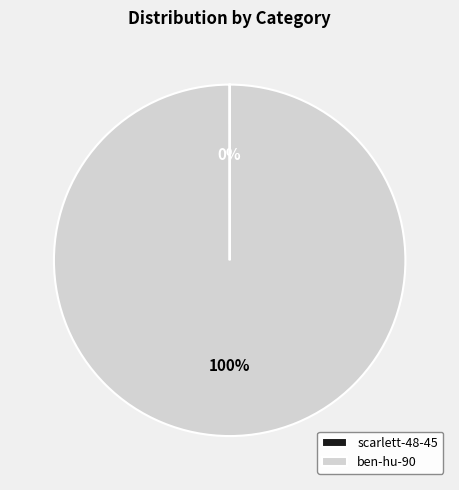

Does any single category account for the majority?

Yes